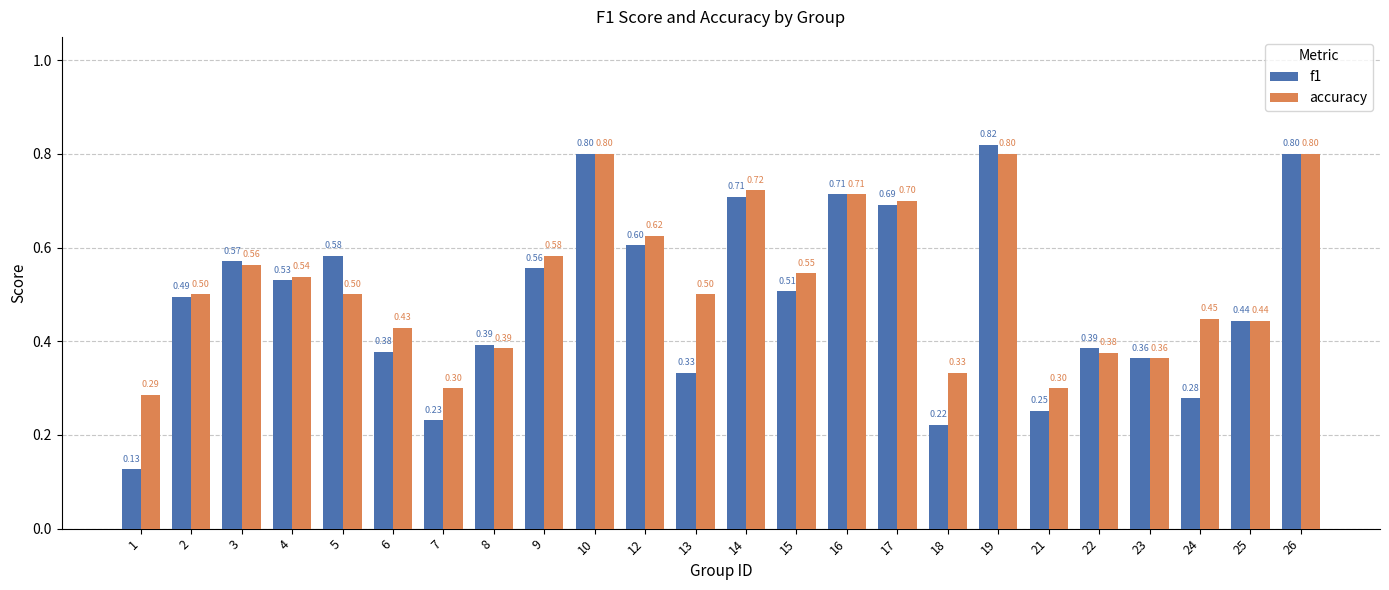

At 12, list the series in order from largest to smallest.

accuracy, f1